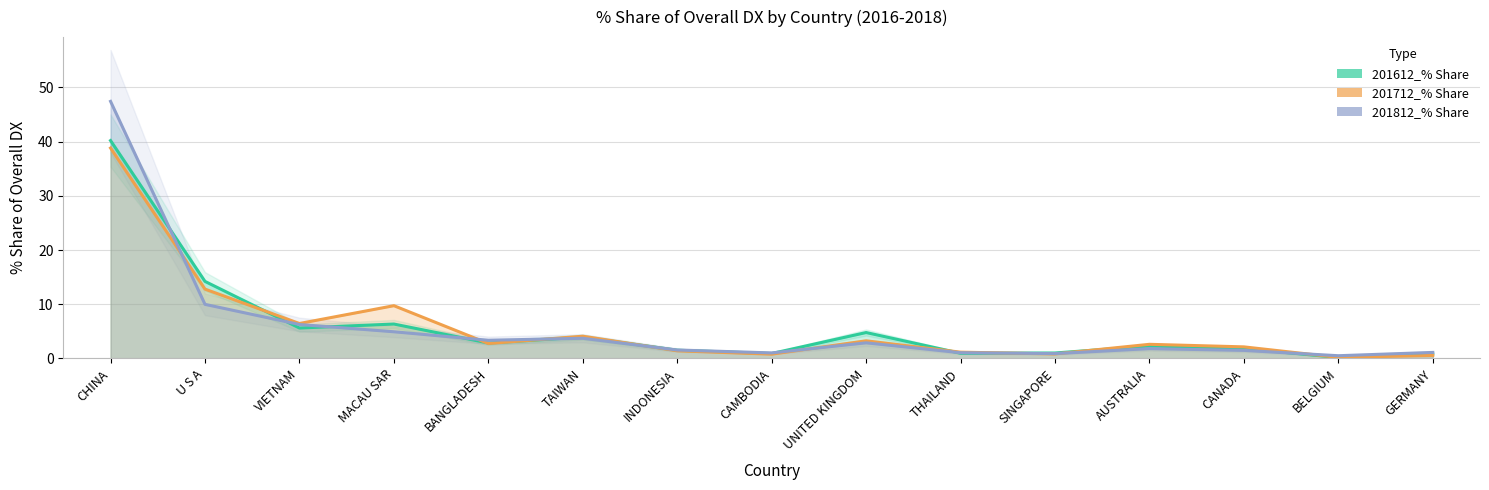

Count the number of data series in this chart.

3